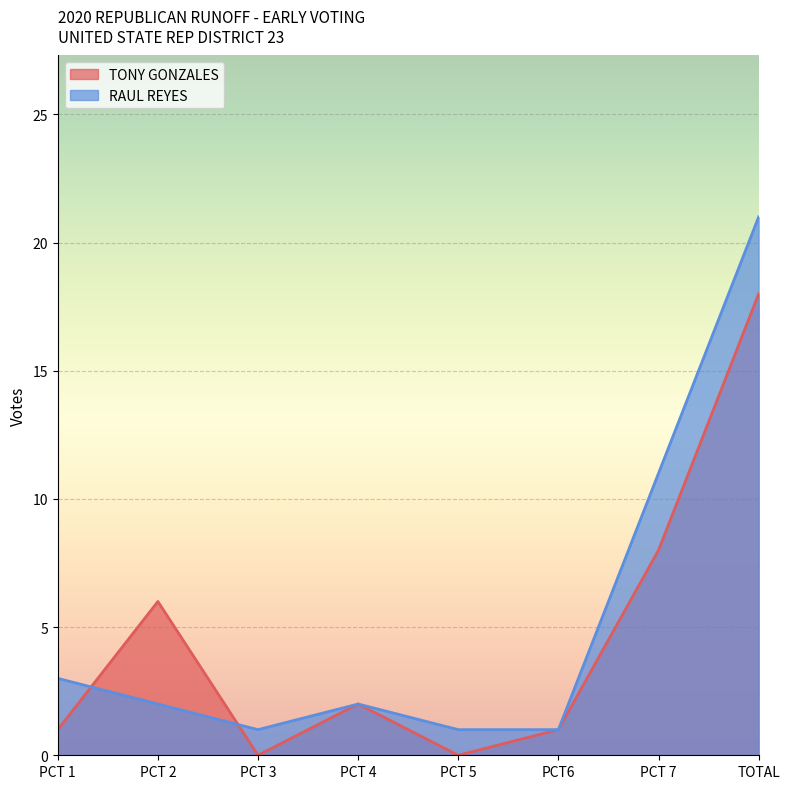

What is the difference between the maximum and minimum values in the TONY GONZALES series?

18